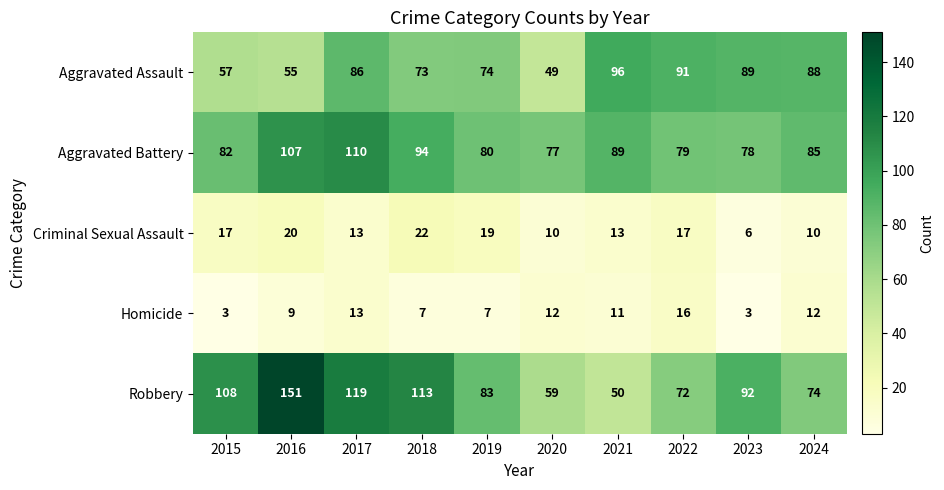

Which series changed the most between 2016 and 2018?

Robbery